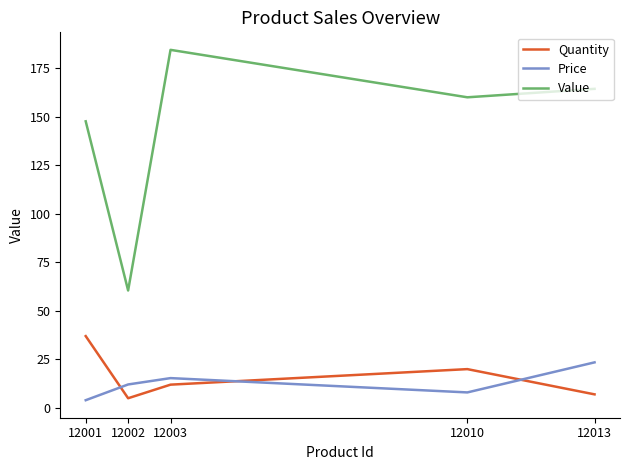

At which category is the sum across all series the highest?

12003